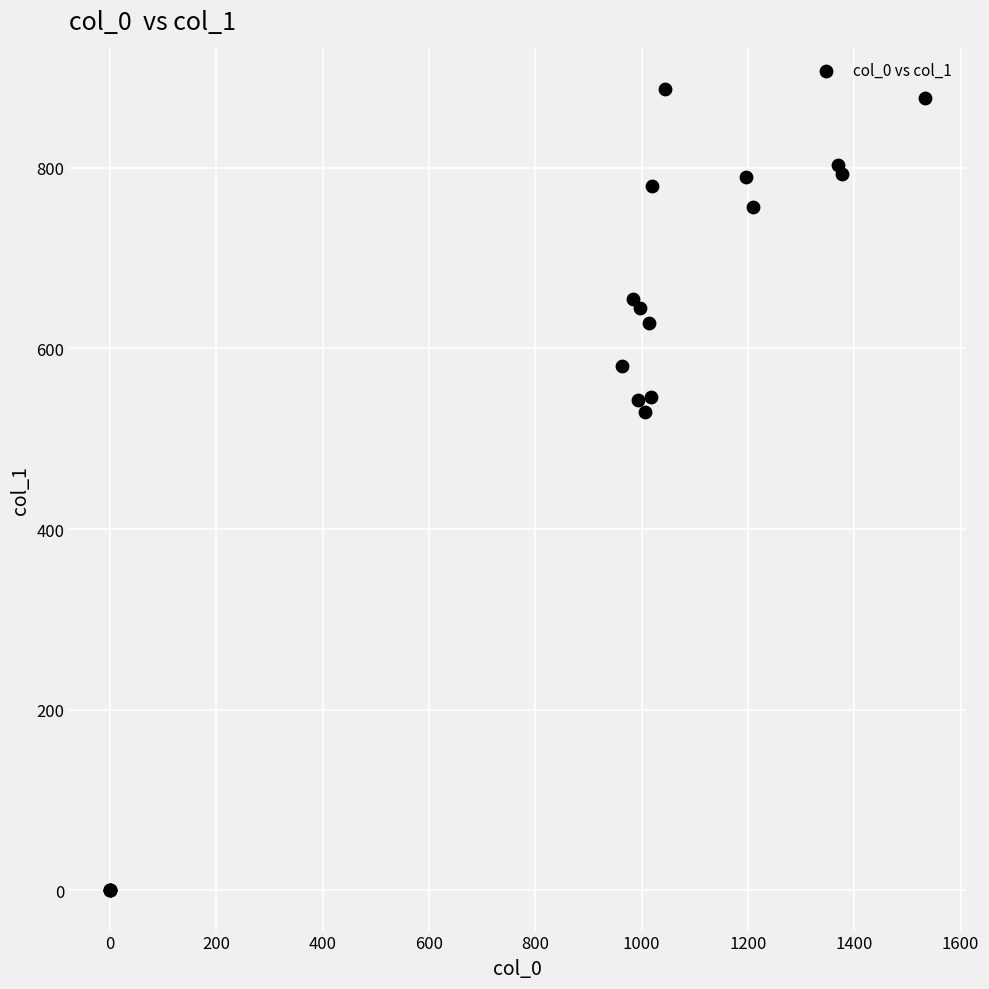

What Y value in the scatter plot is closest to 443?

529.9